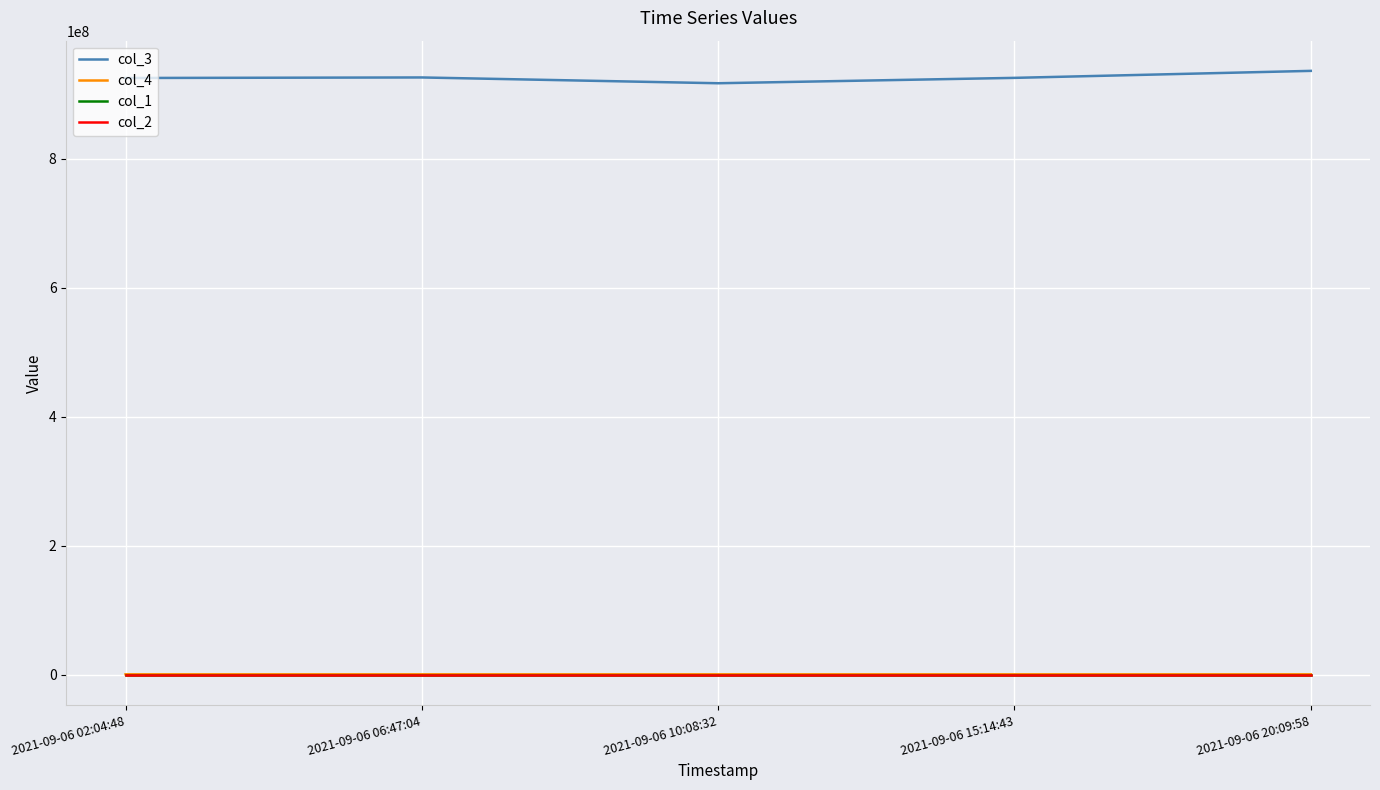

Does the chart display data point markers on the line(s)?

No